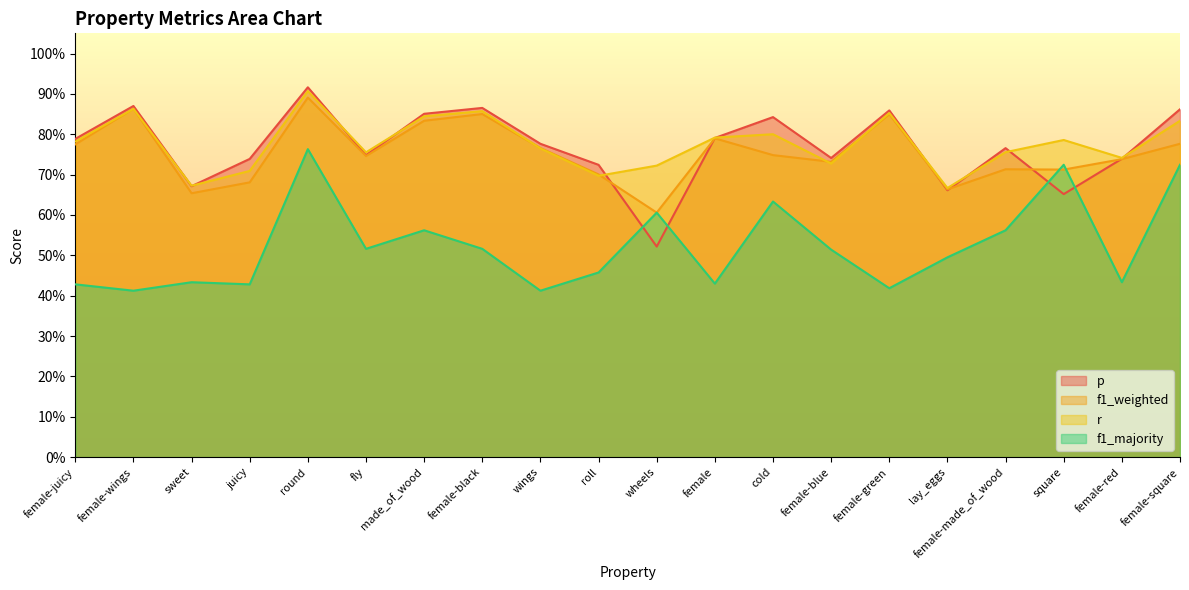

How many categories are shown in the chart?

20